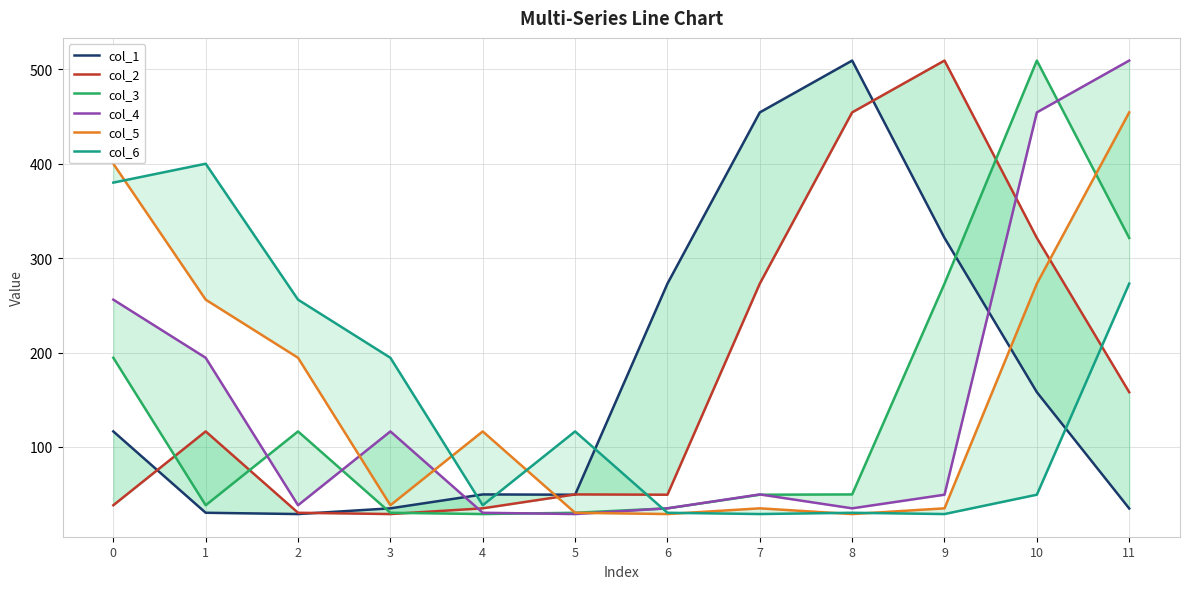

What value does the col_1 series have at 10?

158.0